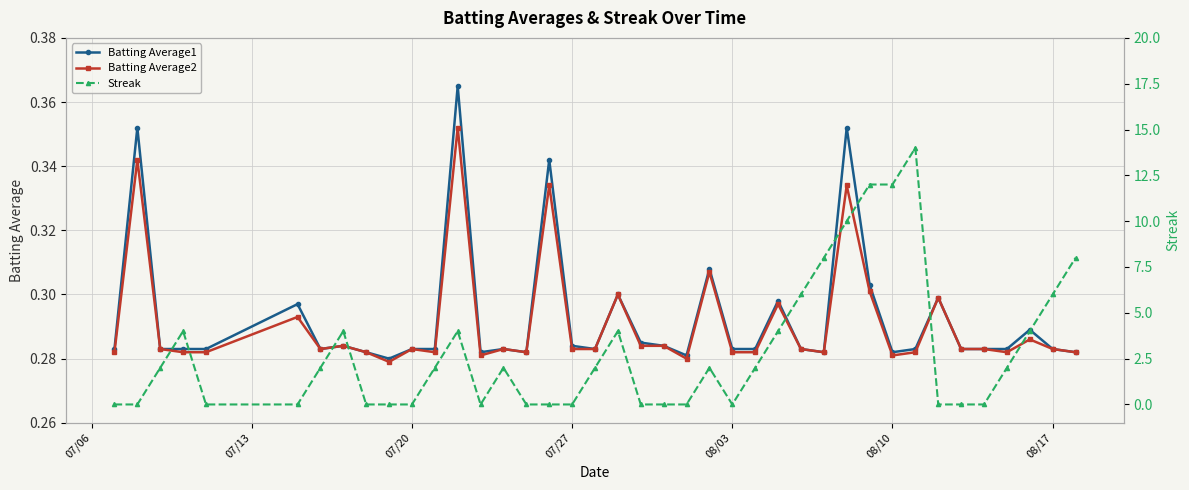

True or false: Batting Average1 and Batting Average2 intersect in this chart.

False